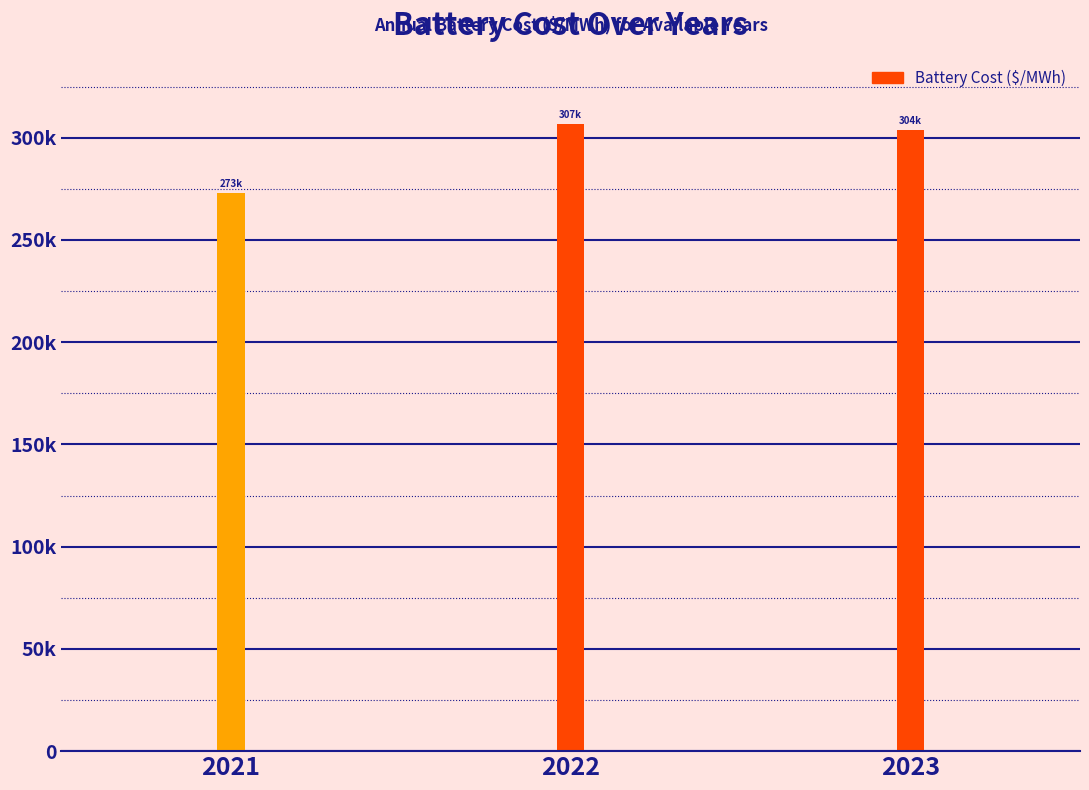

Rank the categories by value from highest to lowest.

2022, 2023, 2021